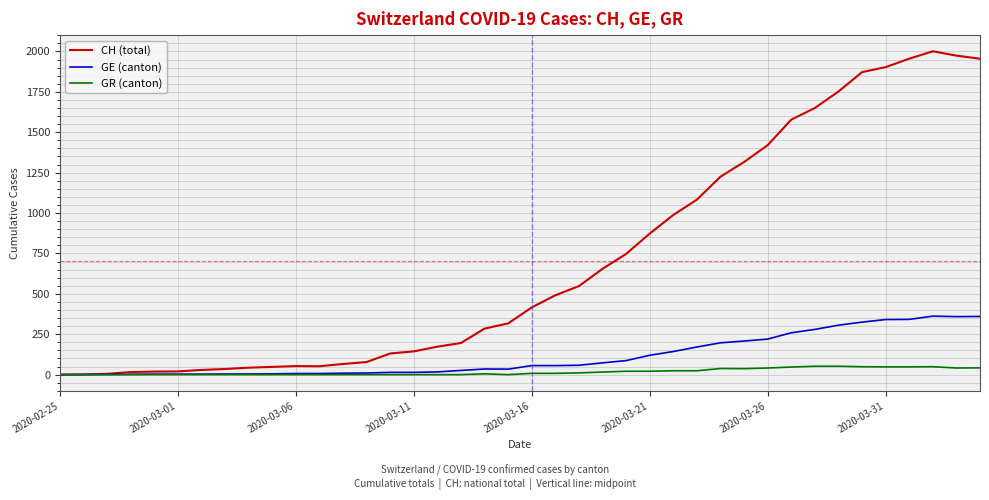

Which series has the largest range (max minus min)?

CH (total)